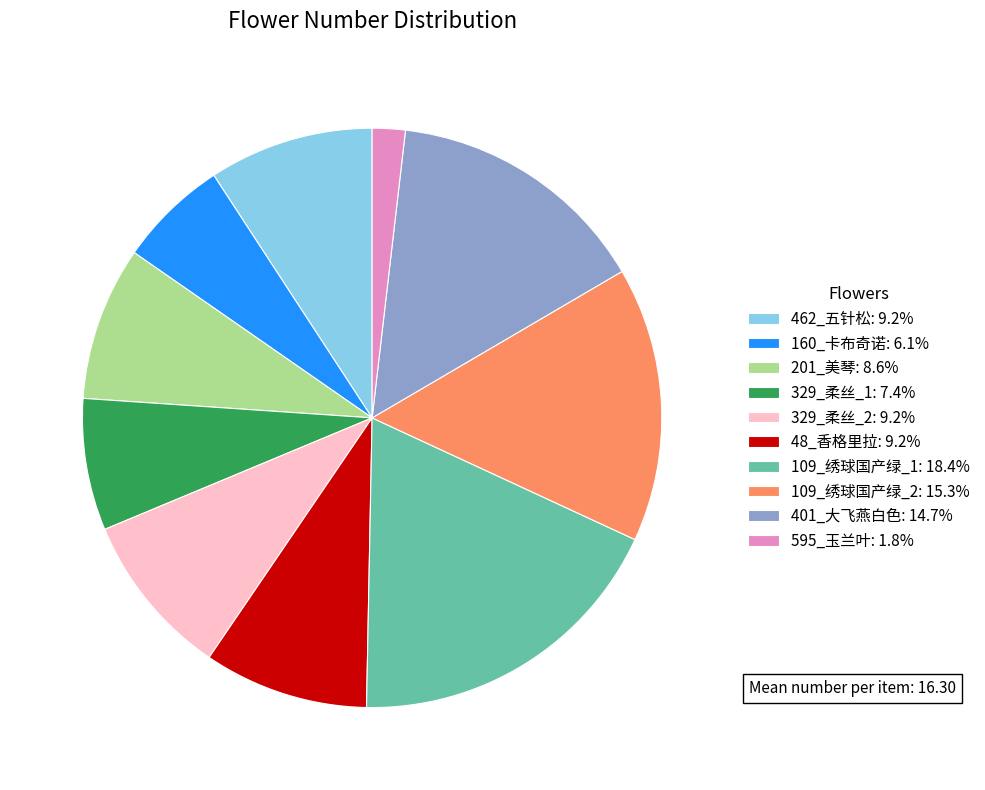

The 48_香格里拉 slice represents 19% of the pie. True or false?

False